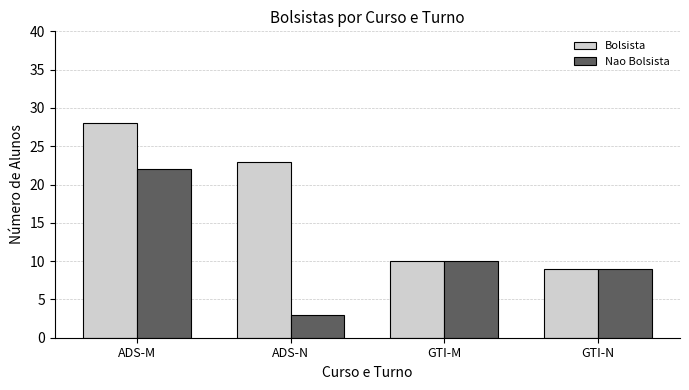

What is the value of the Bolsista bar at the 1st from the left?

28